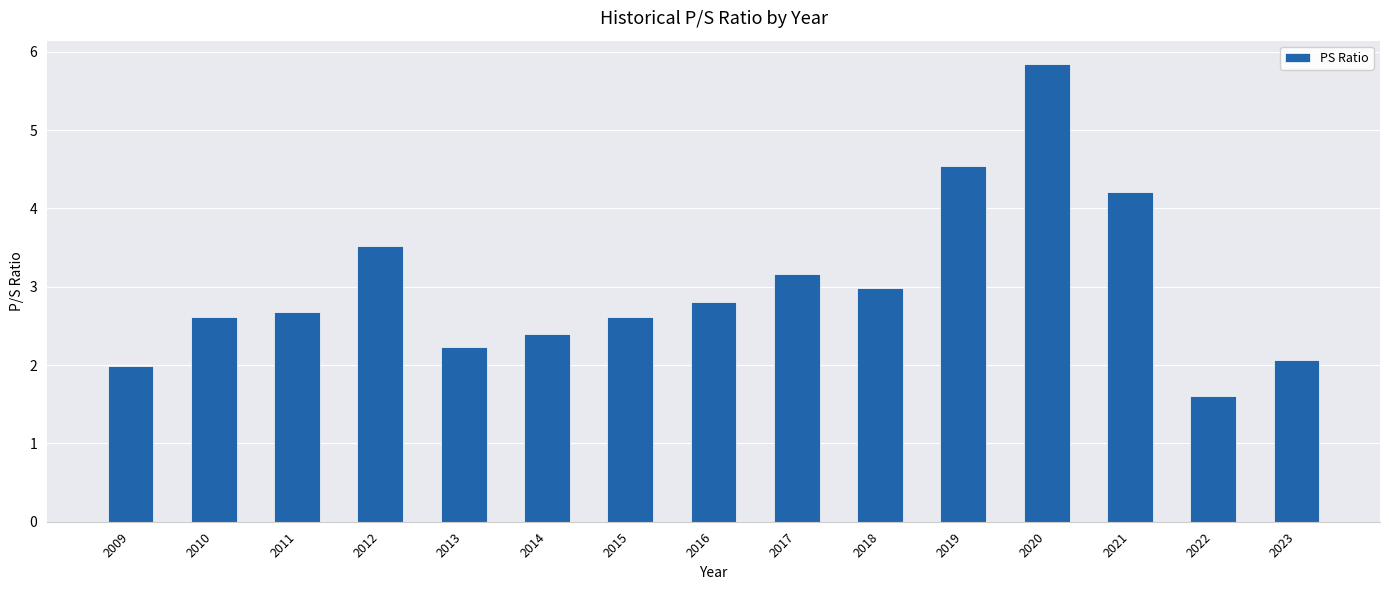

How many categories are shown in the chart?

15